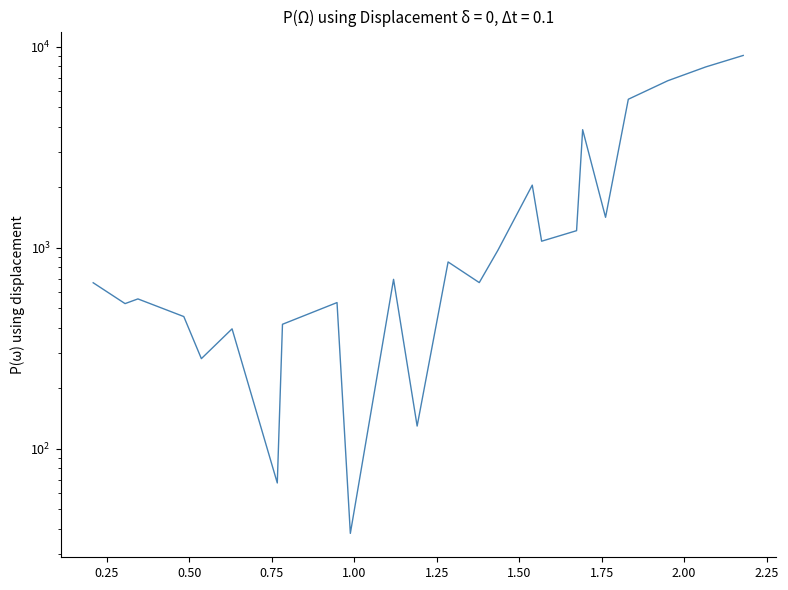

Between 1.00 and 1.25, which is larger?

1.25